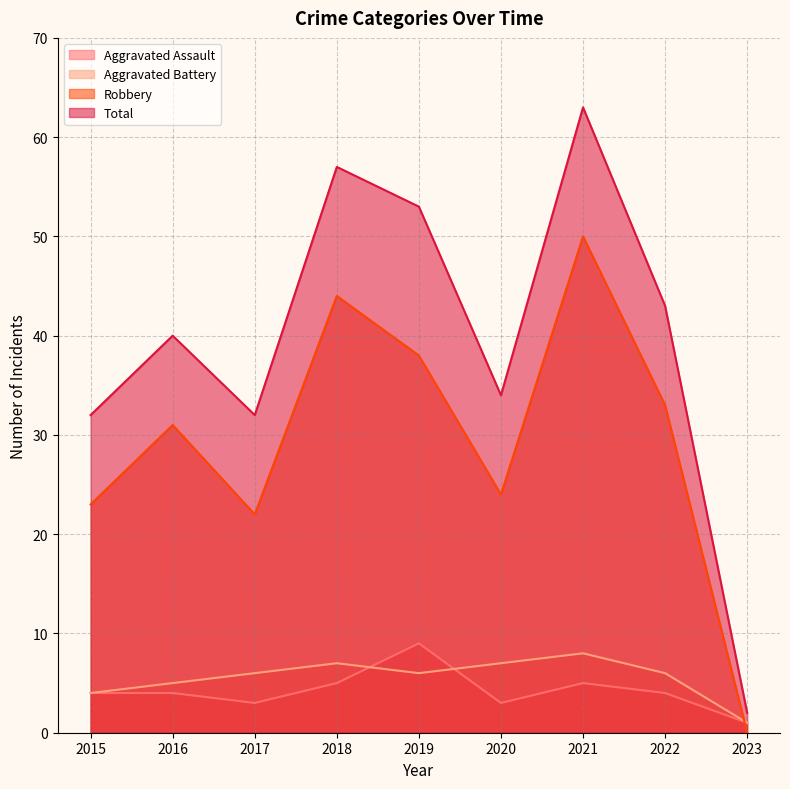

At which category is the sum across all series the highest?

2021